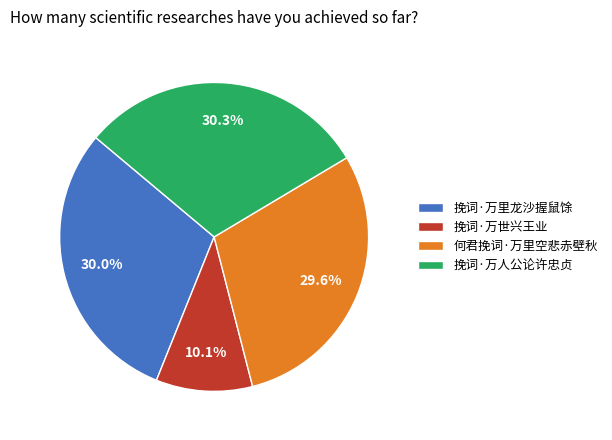

Which slice is the smallest?

挽词·万世兴王业